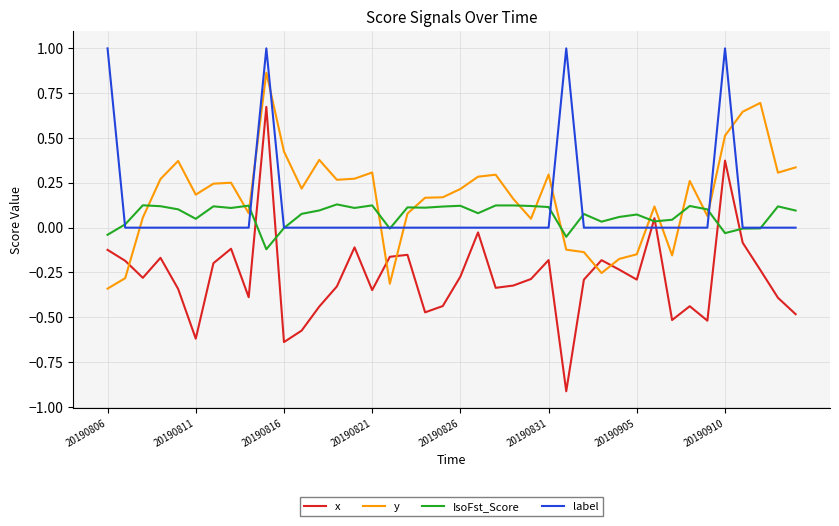

After their last crossing, which series has the higher values: y or IsoFst_Score?

y